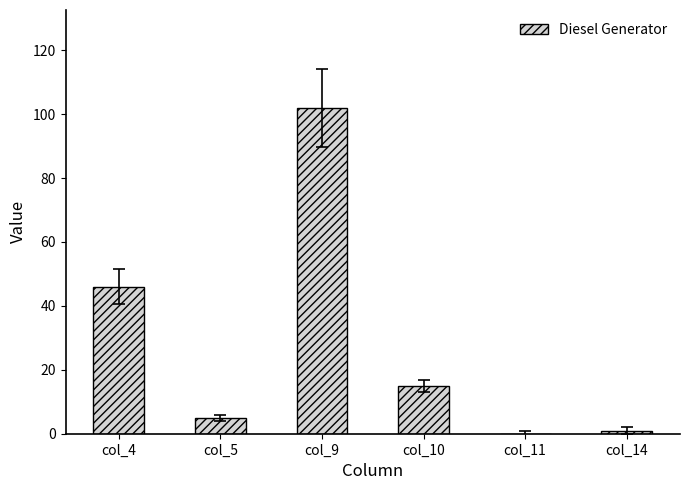

At which label does the data first exceed 15?

col_4